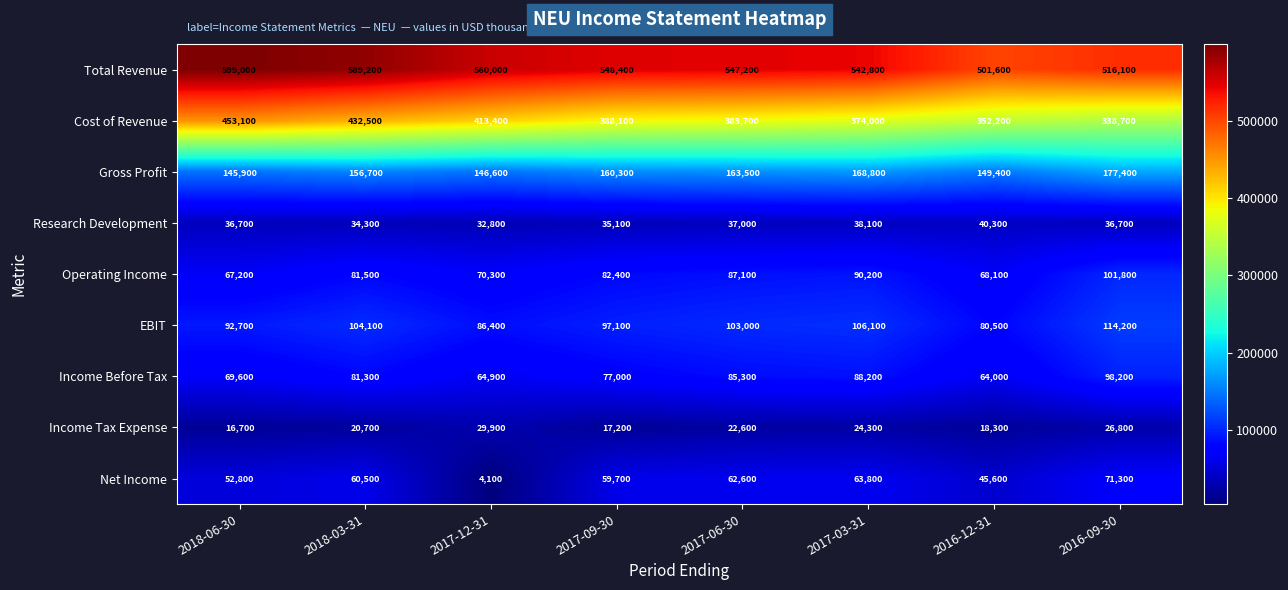

What is the difference between the maximum and minimum values in the EBIT series?

33700